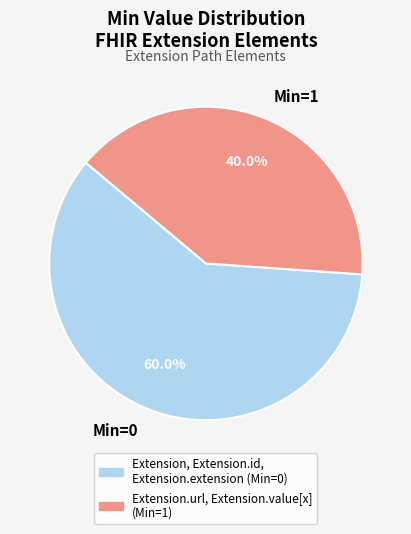

Does Min=1 represent more than half of the total?

No